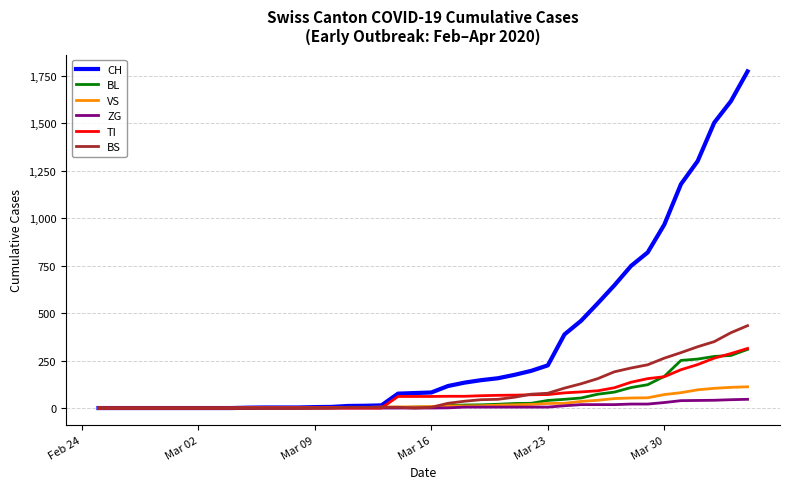

Which series has the largest total across all categories?

CH